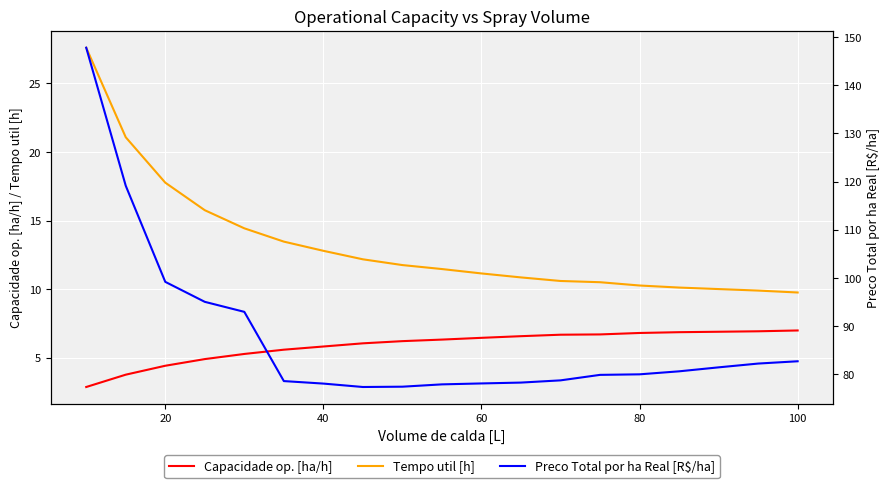

True or false: Preco Total por ha Real [R$/ha] and Tempo util [h] cross at least once.

False